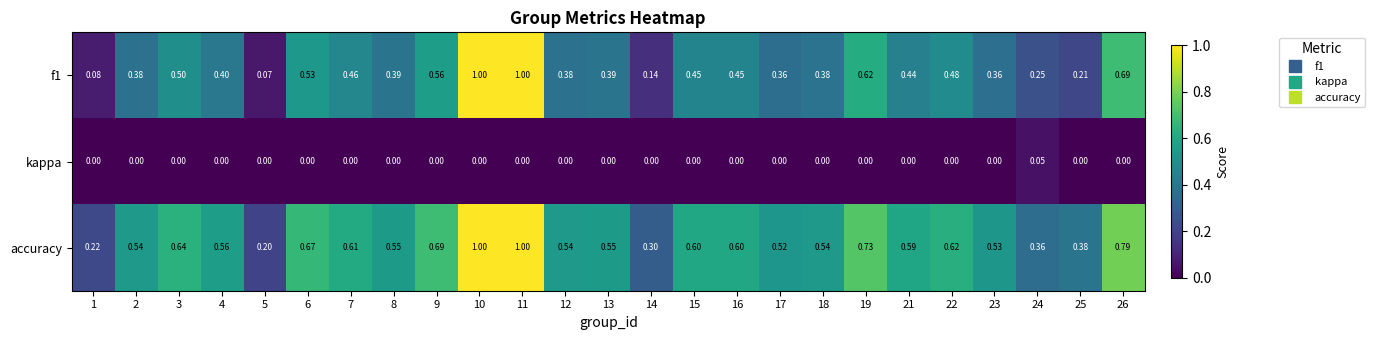

Which series has the largest total across all categories?

accuracy